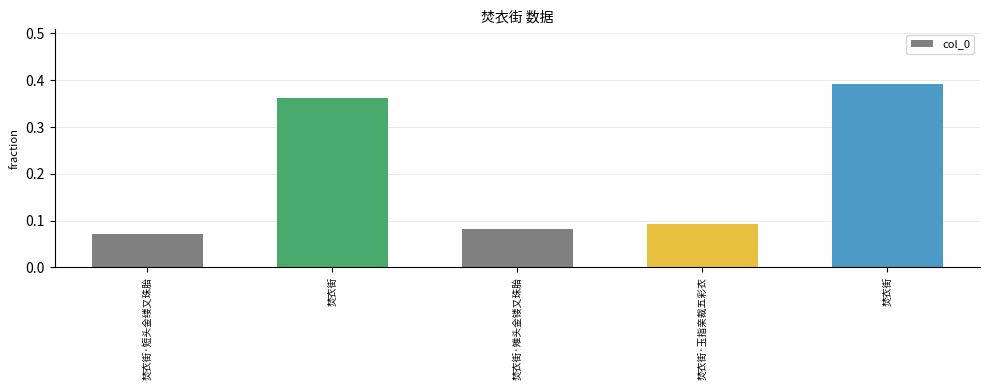

List the labels in order of value, smallest first.

焚衣街·短头金缕又珠胎, 焚衣街·雉头金镂又珠胎, 焚衣街·玉指亲裁五彩衣, 焚衣街, 焚衣街